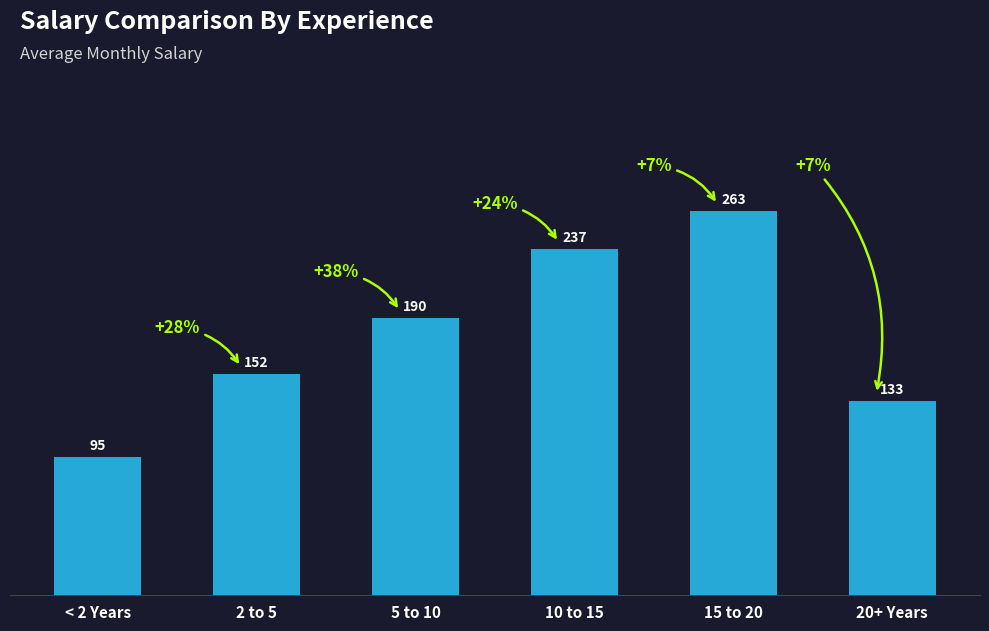

What is the difference between the second highest and second lowest values?

103.9